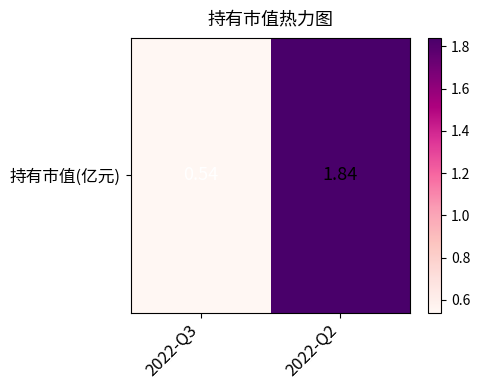

Reading right to left, what are all the values shown in this chart?

1.8	0.5